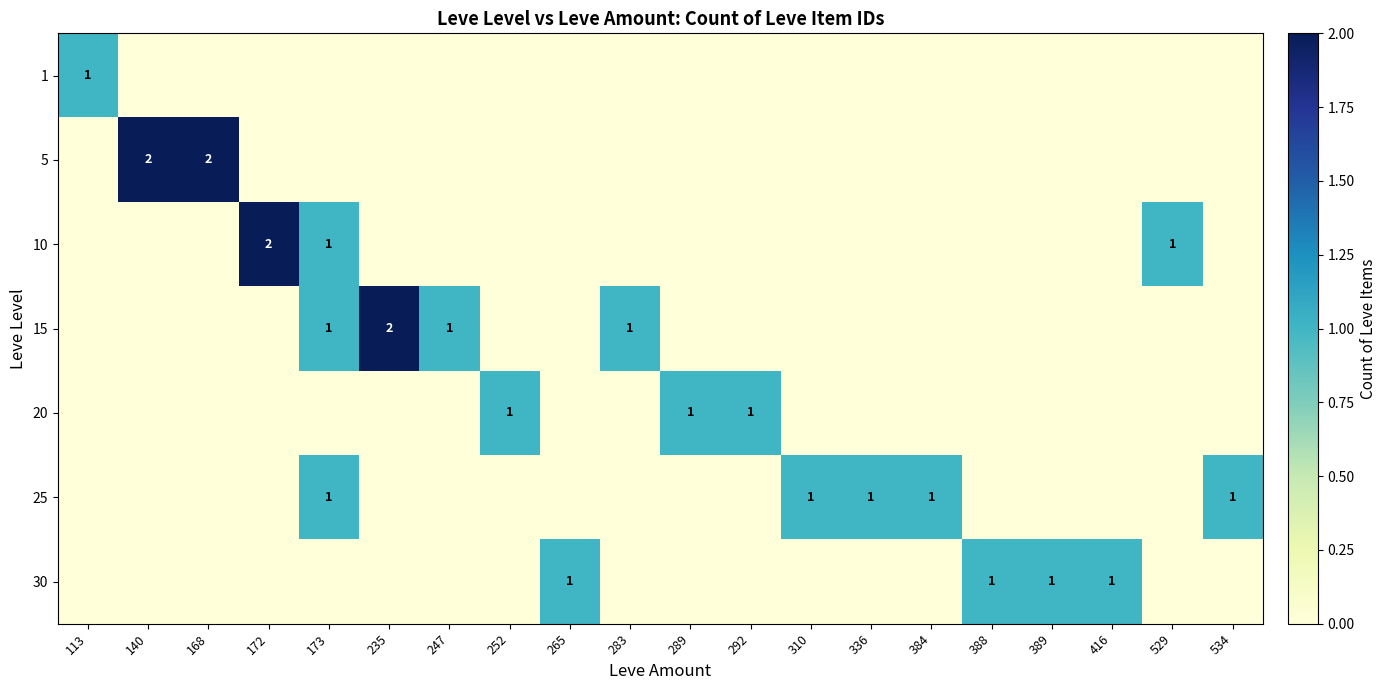

Is it true that 25 equals 0 at 336?

False